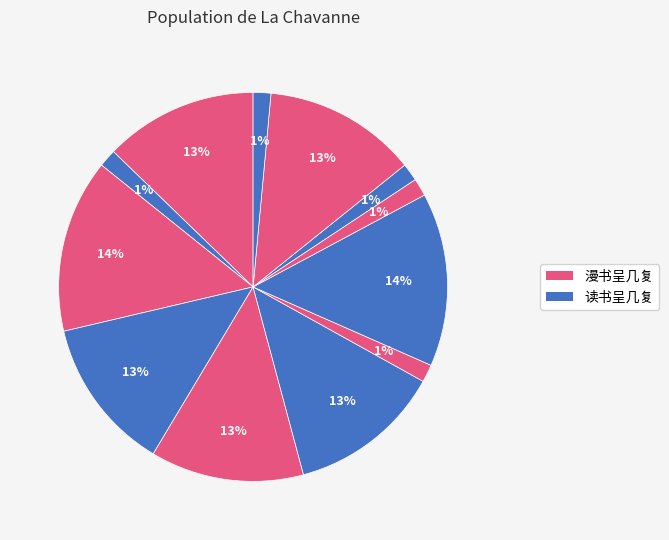

How many slices are in this pie chart?

12